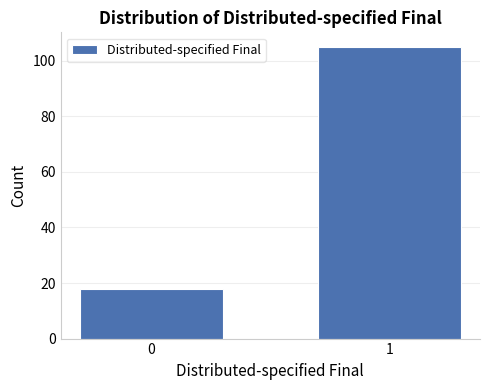

Reading left to right, extract all data points from this chart.

0=18	1=105